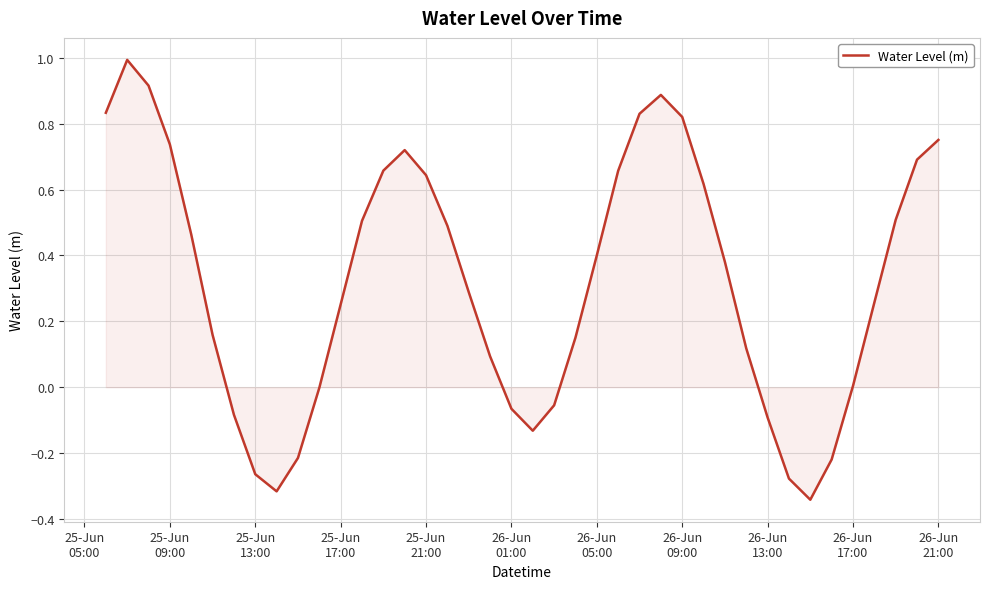

What is the difference between the maximum and minimum values?

1.3